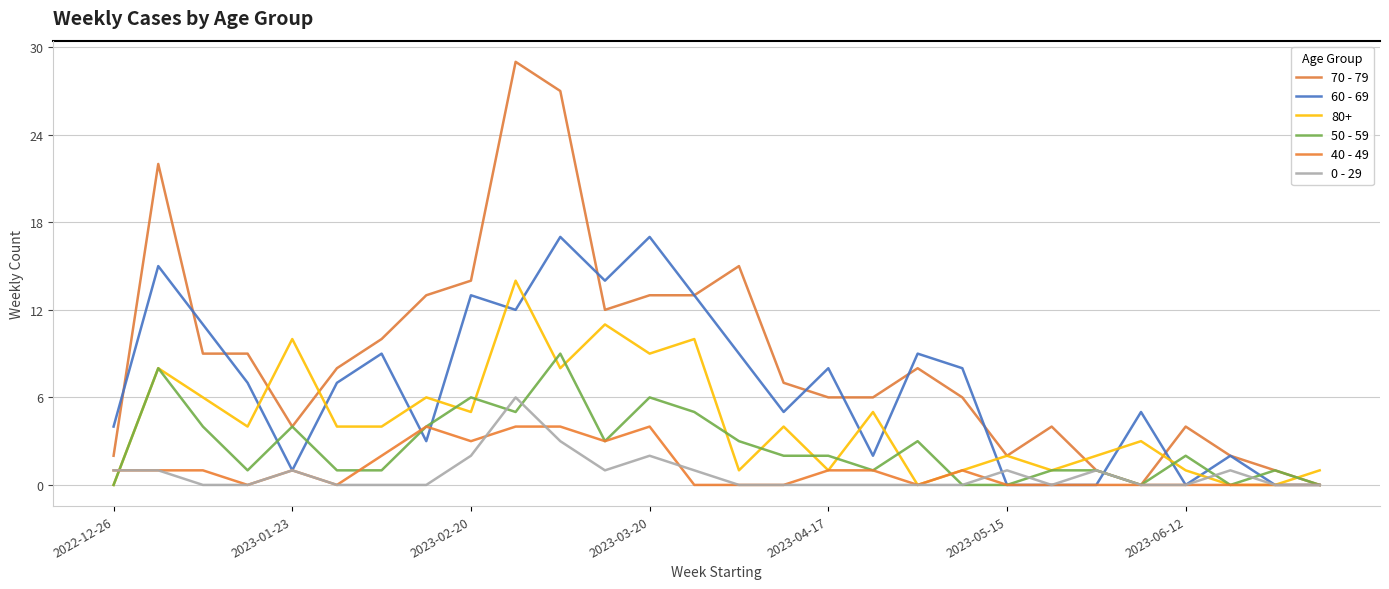

What is the sum of all 0 - 29 values?

21